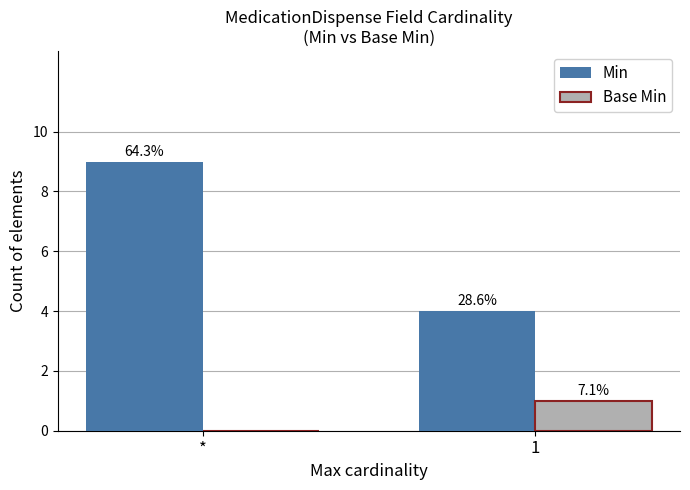

How many groups of bars are there?

2